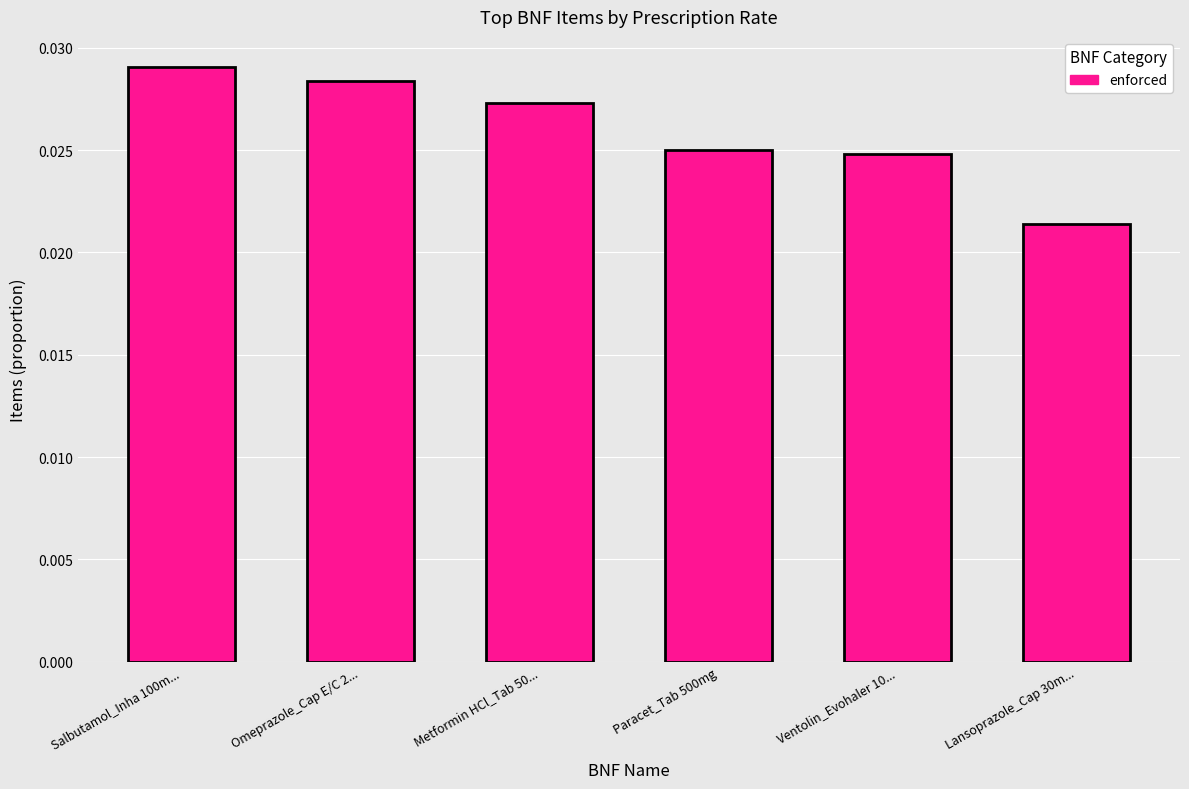

Which label corresponds to the smallest value in the chart?

Lansoprazole_Cap 30m...